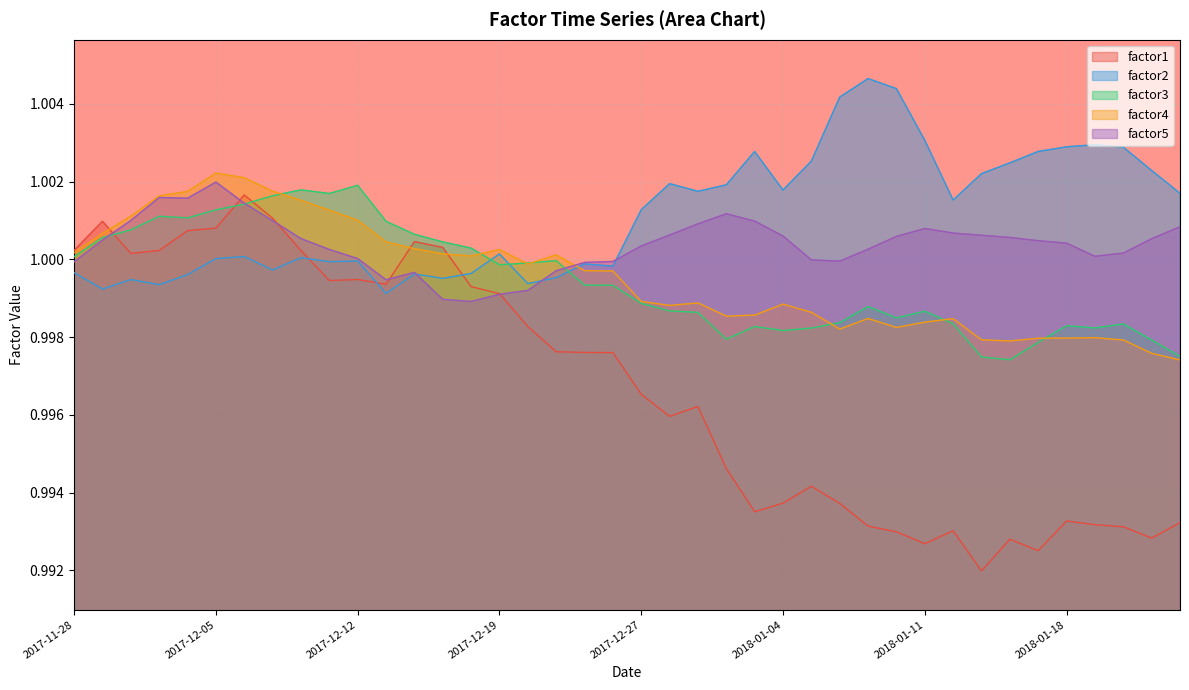

Is it true that factor3 equals 0.6 at 2017-11-28?

False